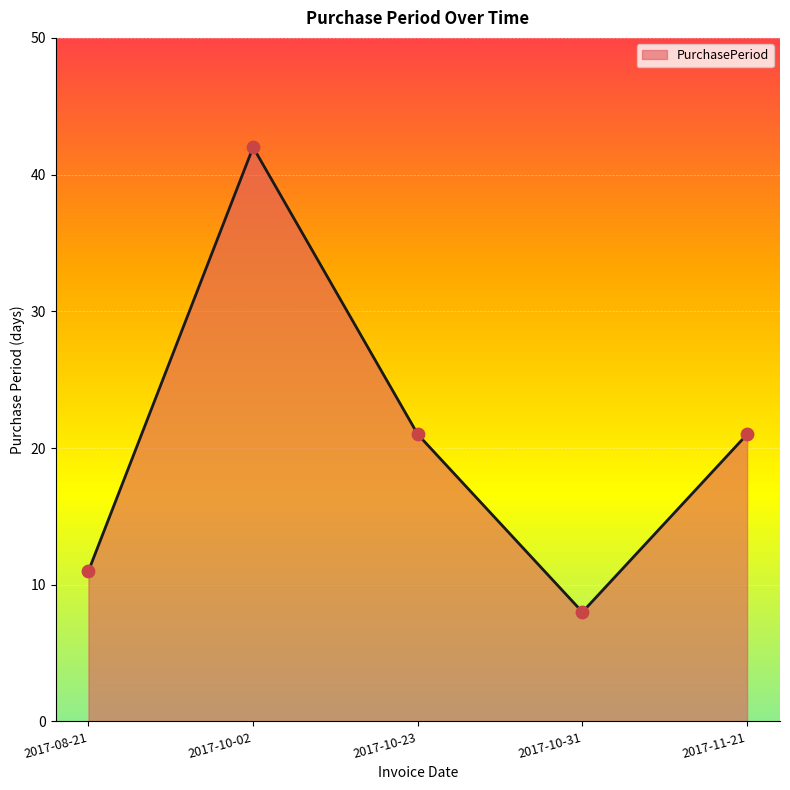

Approximately how many times larger is the value at 2017-10-02 compared to 2017-10-31?

5.2